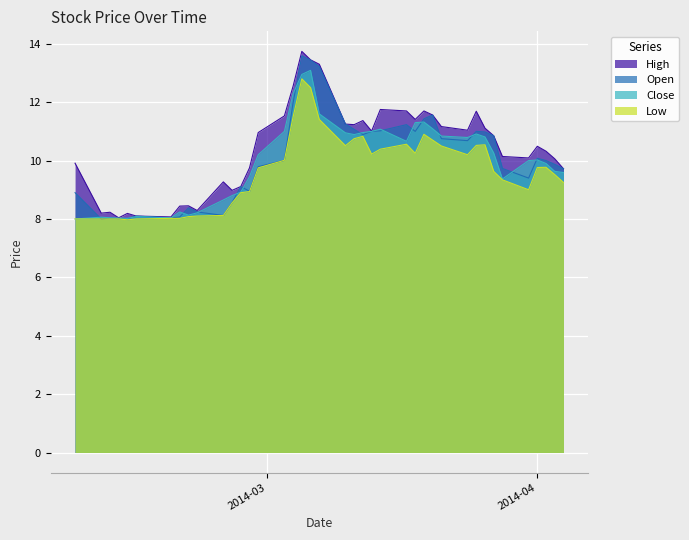

How many interior local peaks does the Open series have?

9